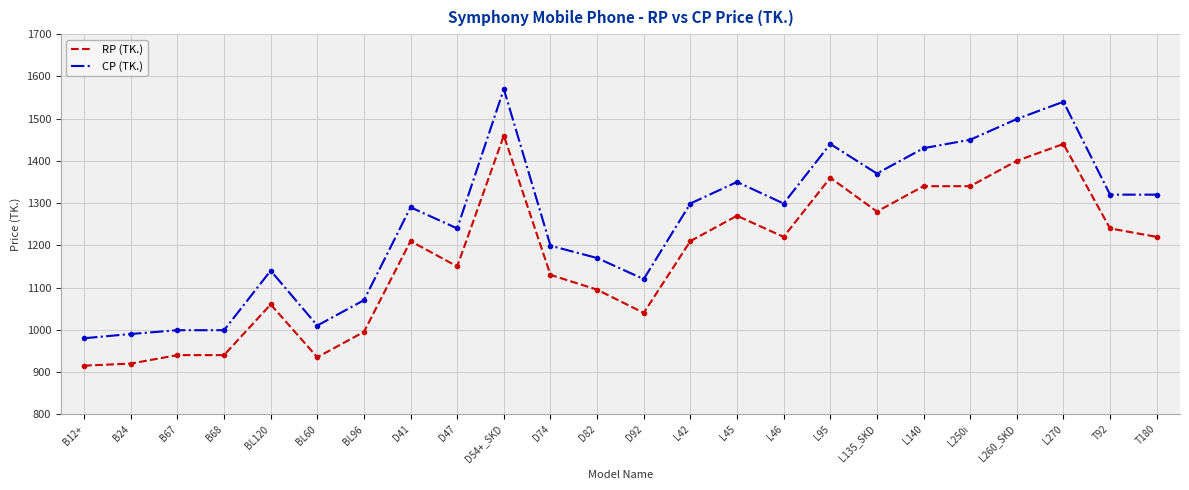

True or false: CP (TK.) and RP (TK.) cross at least once.

False